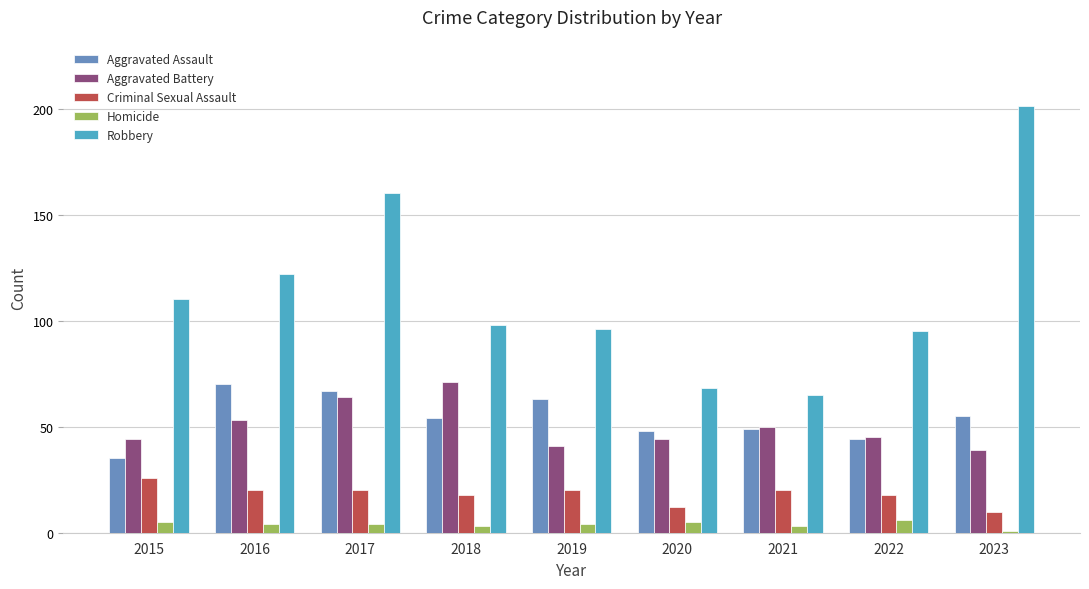

How many data points in Criminal Sexual Assault are less than 20?

4